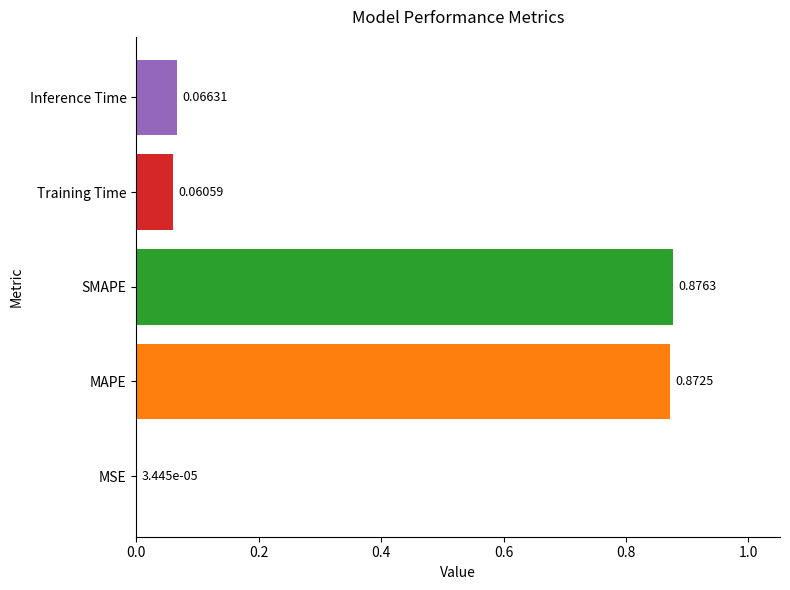

At which label is the value closest to 0?

MSE